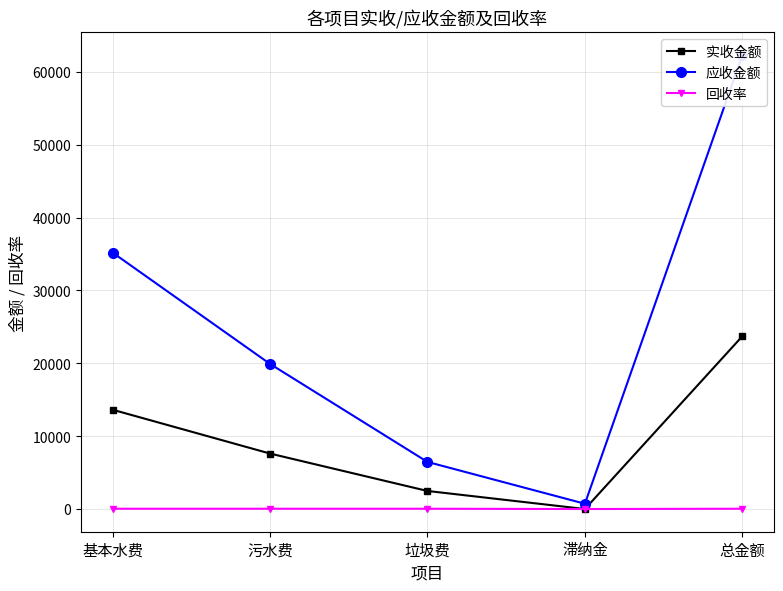

Which has a higher value, 污水费 or 总金额?

总金额